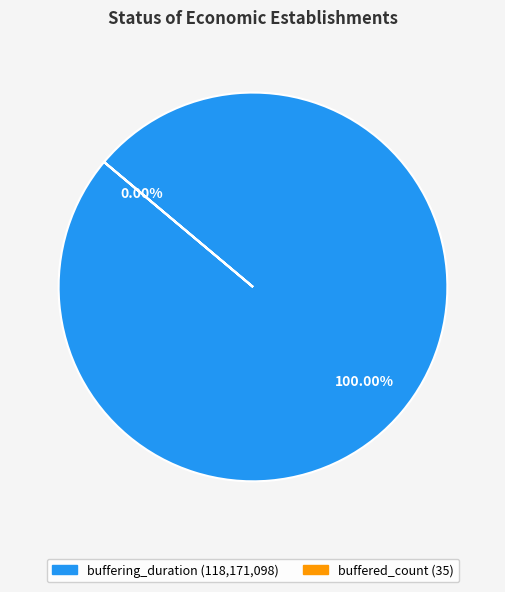

What percentage is NOT represented by buffered_count?

100.0%